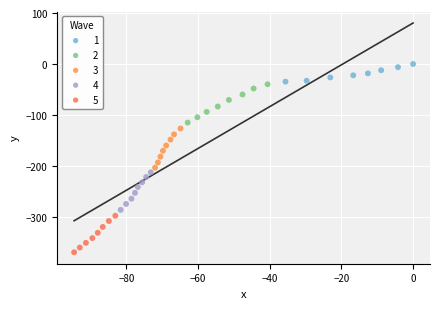

Which series has the largest Y range (max minus min)?

3